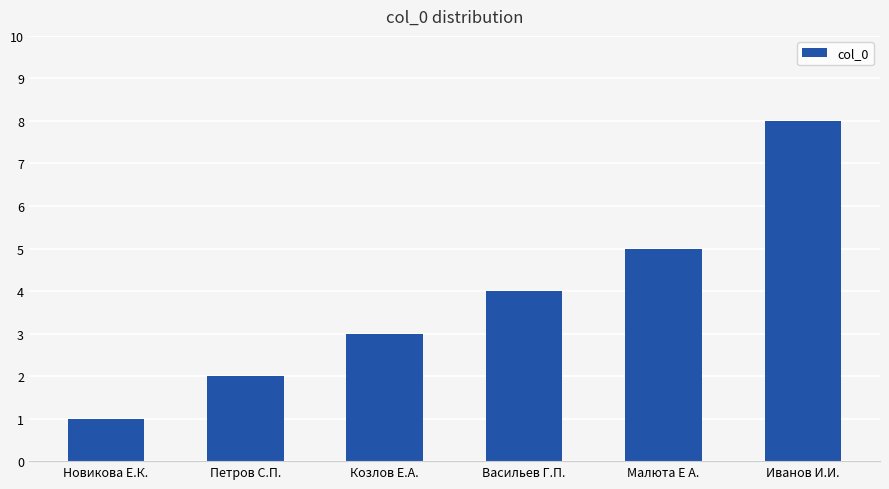

What is the label of the 3rd bar from the left?

Козлов Е.А.